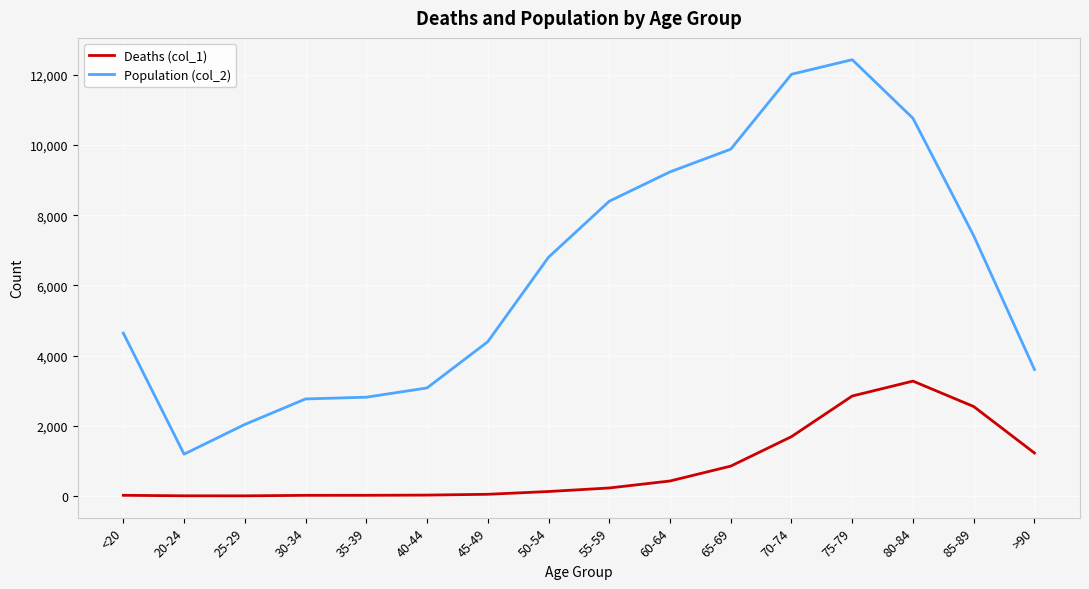

What is the maximum value for Deaths (col_1)?

3273